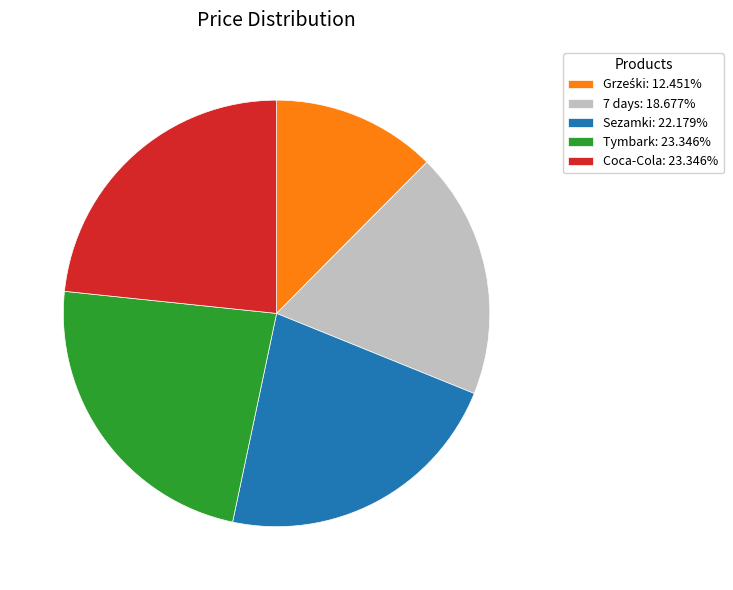

Approximately how many times larger is the value at Coca-Cola compared to Tymbark?

1.0